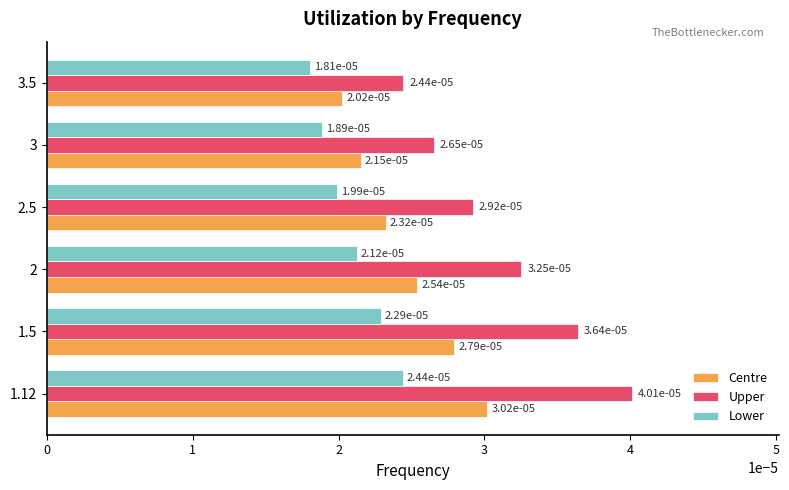

What are all the series names shown in the legend?

Centre, Upper, Lower